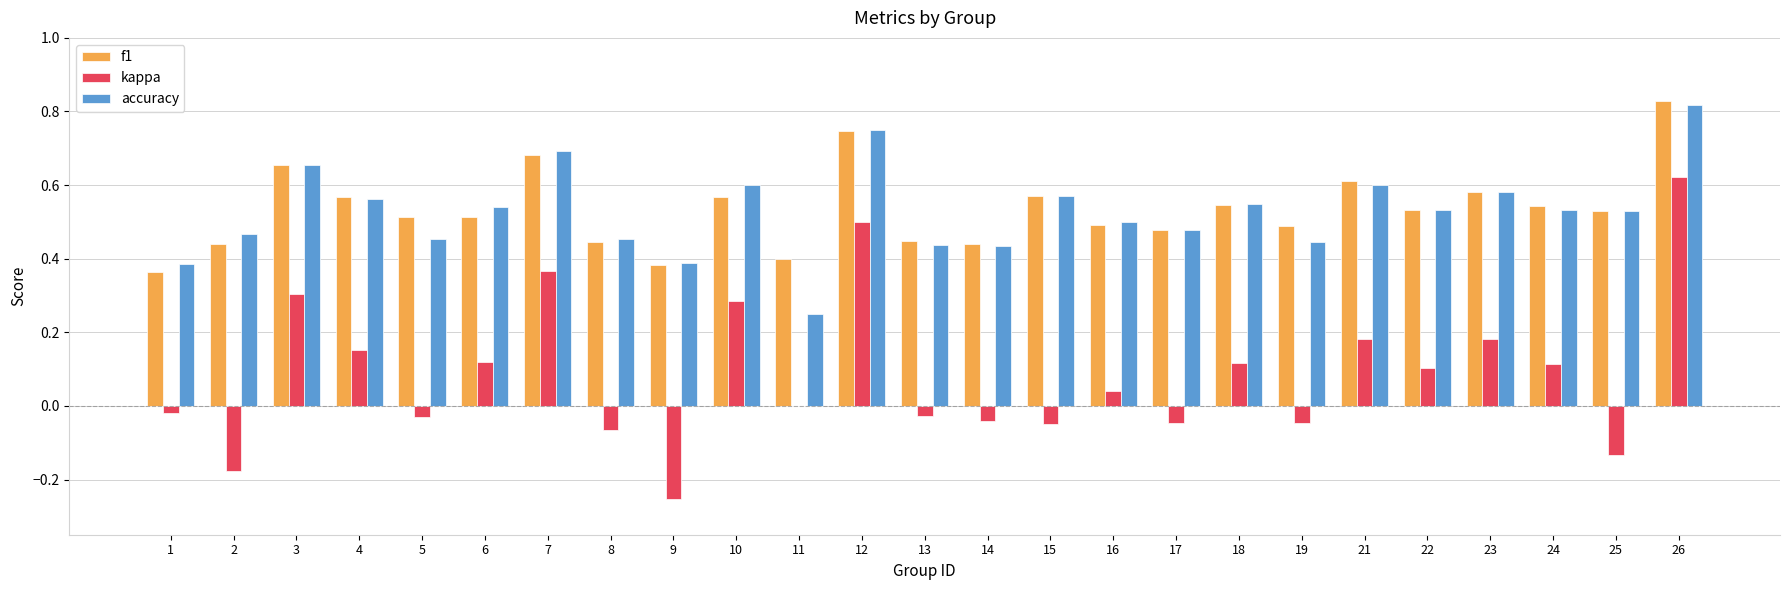

The kappa series shows -0.2 at 25. True or false?

False